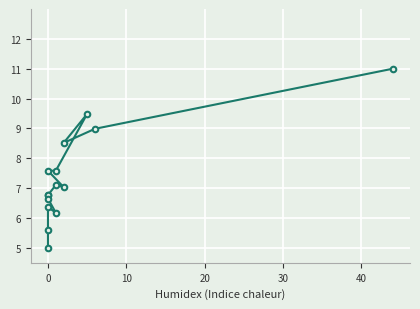

How many lines are shown in the chart?

1